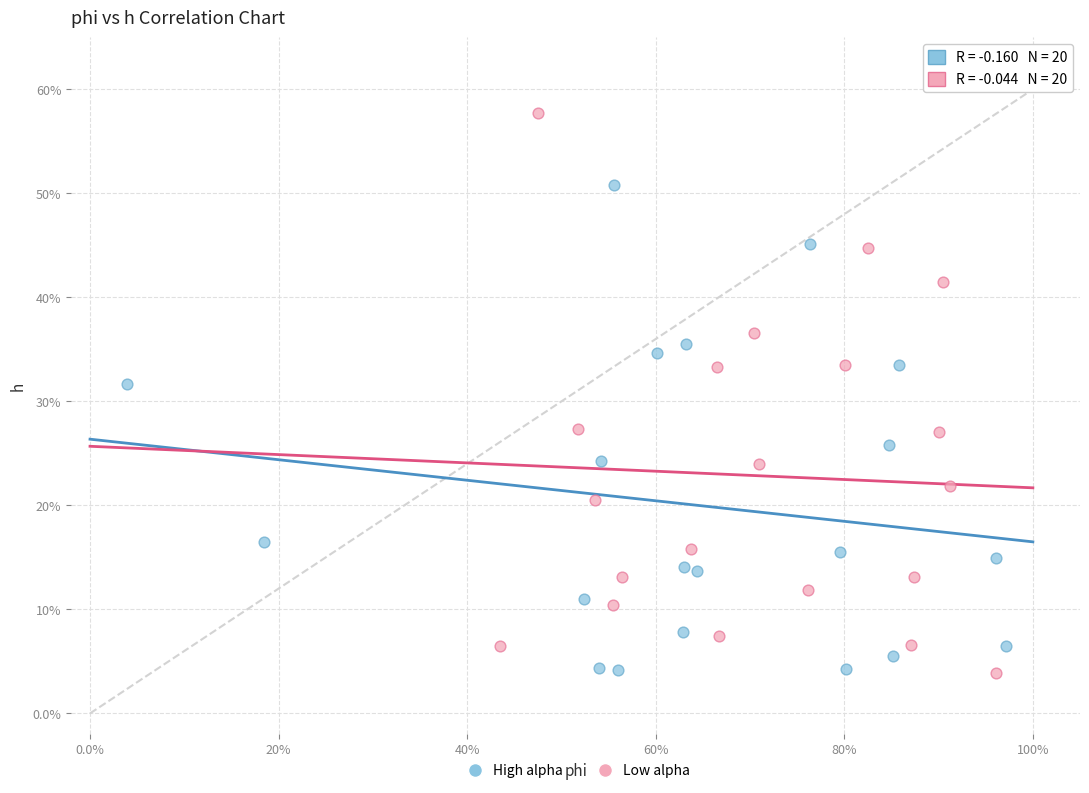

What are all the series names shown in the legend?

High alpha, Low alpha